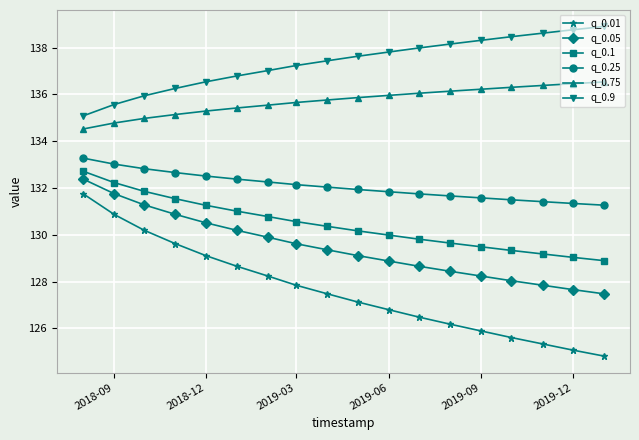

Is this an area chart (filled region under the line)?

No